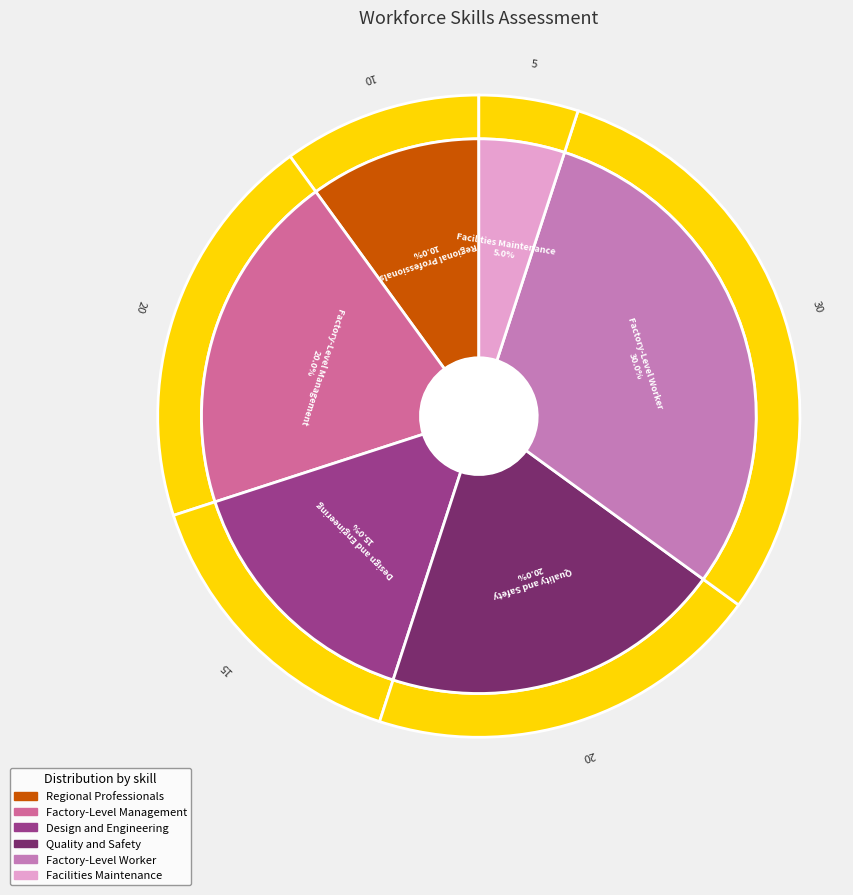

What is the ratio of the value at Facilities Maintenance to the value at Factory-Level Worker?

0.2